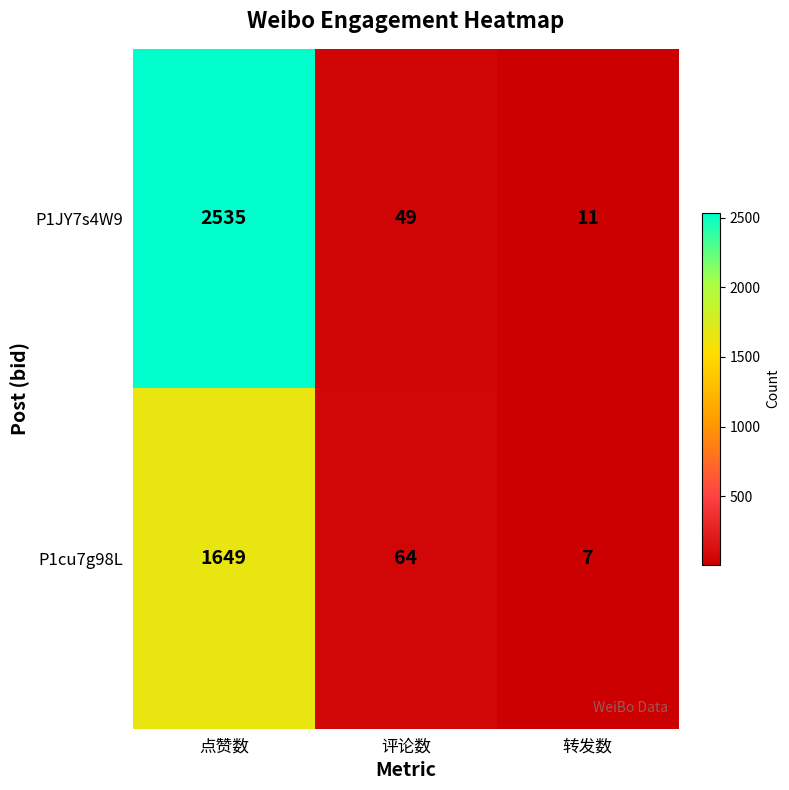

Read the P1cu7g98L value at 转发数.

7